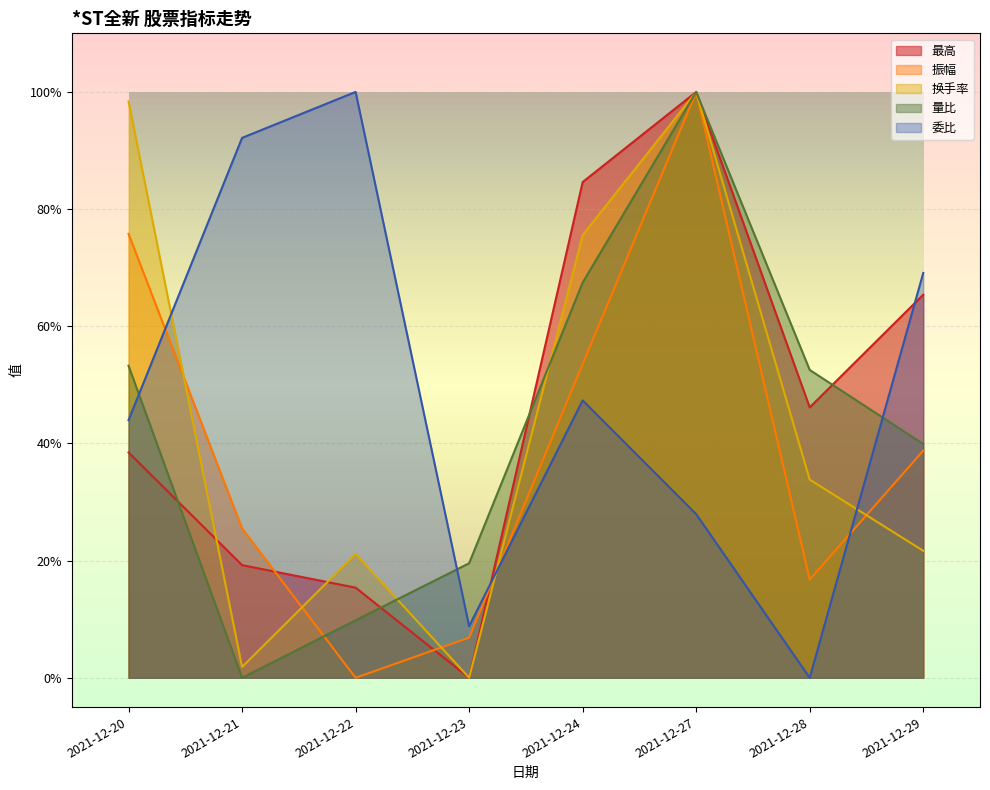

What is the difference between the maximum and second lowest values in the 委比 series?

0.9